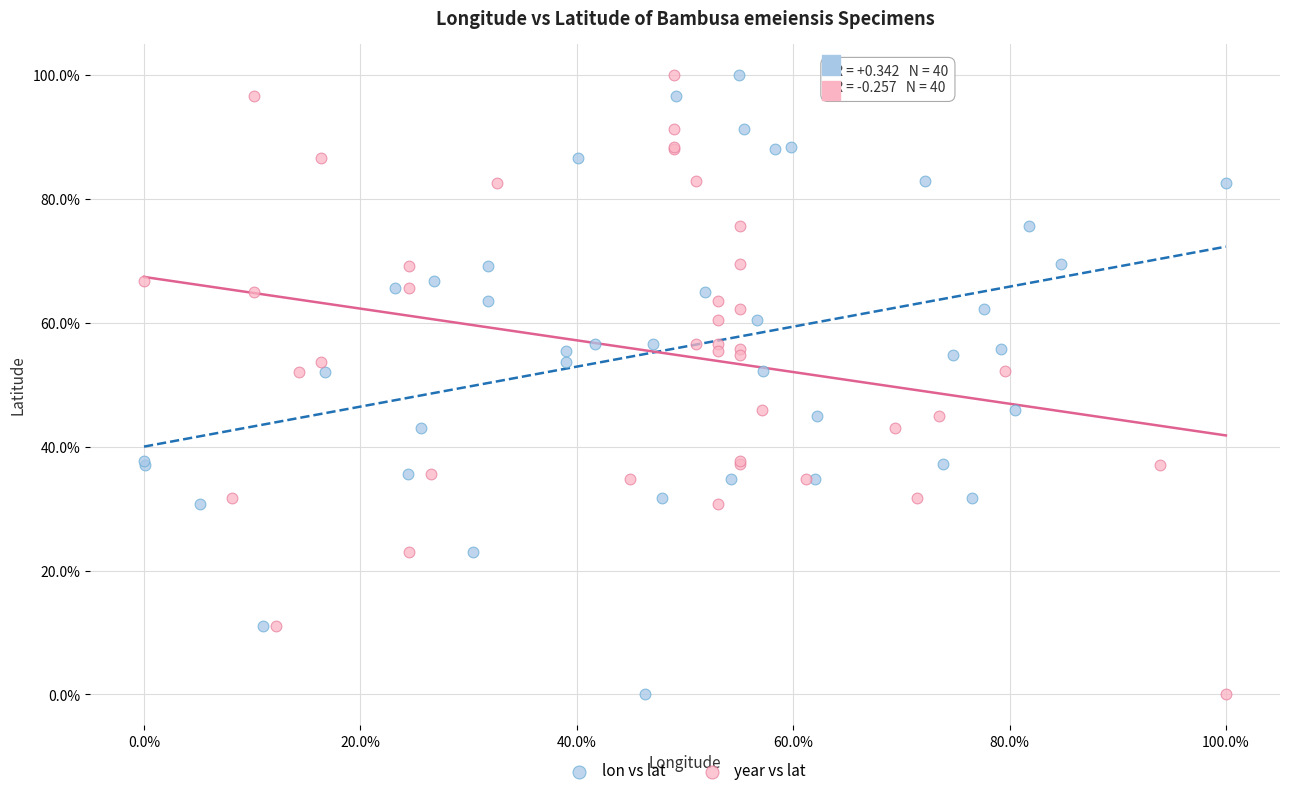

What are all the series names shown in the legend?

lon vs lat, year vs lat